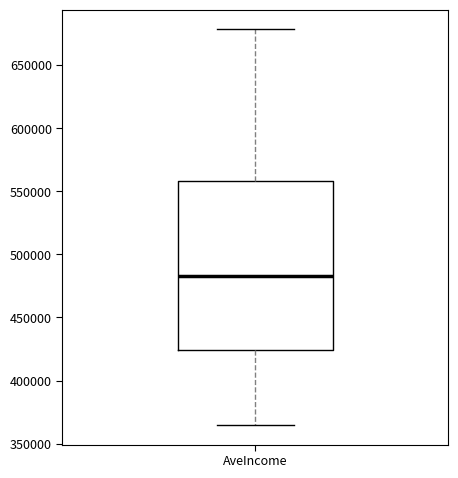

Where does the median line of the box for AveIncome sit on the y-axis? The values are not printed on the chart, so give them approximately, as read against the axis.

485000